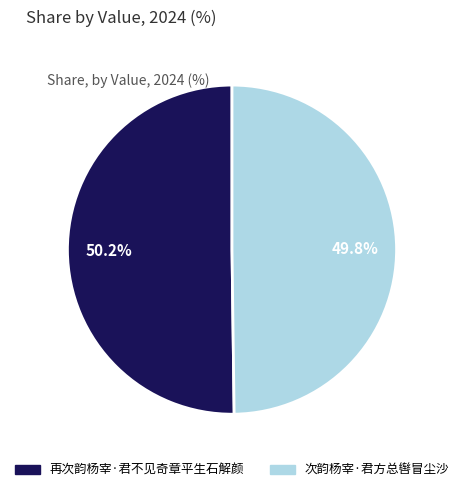

Do 次韵杨宰·君方总辔冒尘沙 and 再次韵杨宰·君不见奇章平生石解颜 together represent more than half of the pie?

Yes